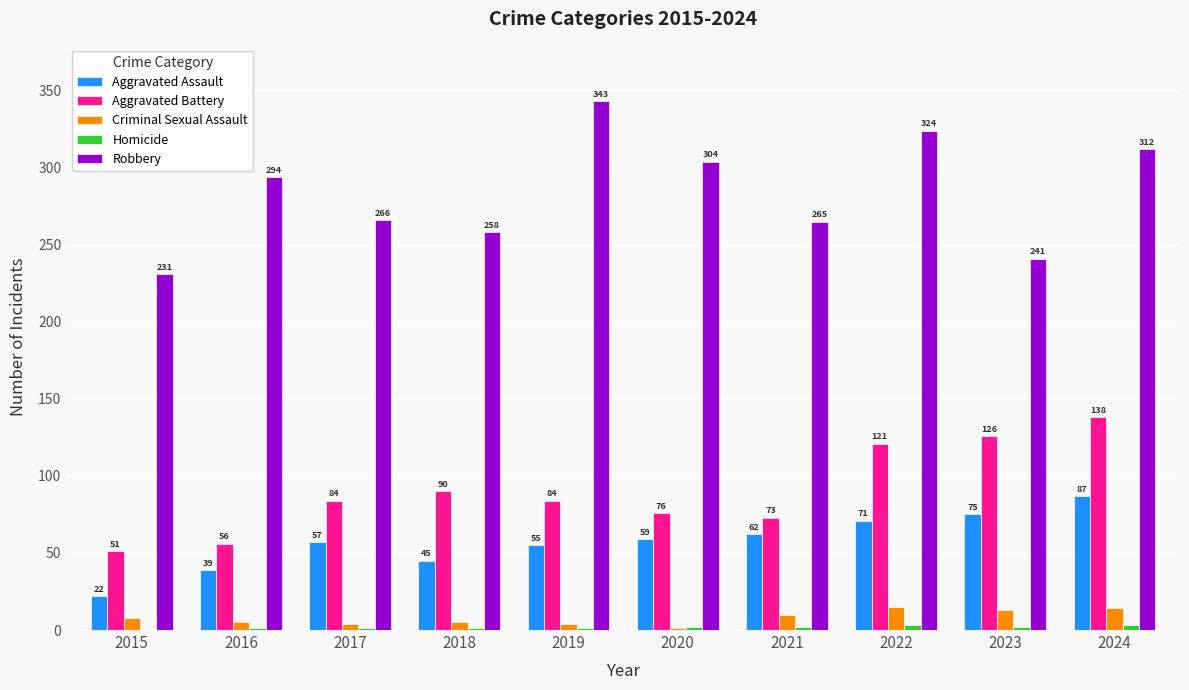

The value of Aggravated Battery at 2024 is 138. True or false?

True